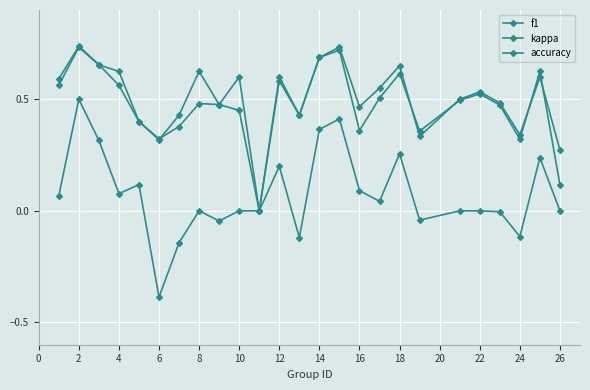

How many data points in accuracy are above 0?

24